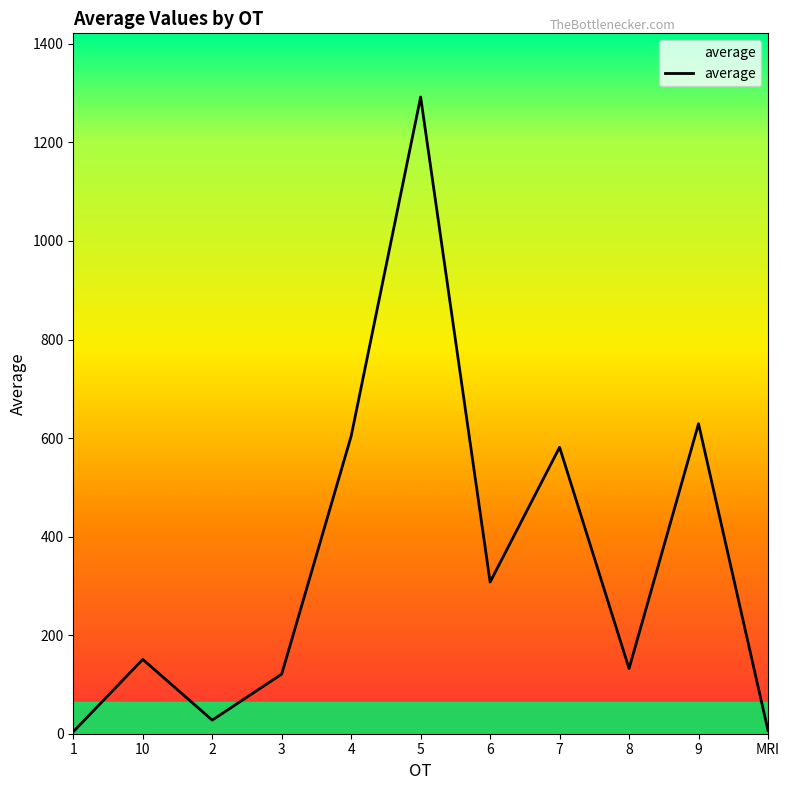

Does the chart have visible grid lines?

No